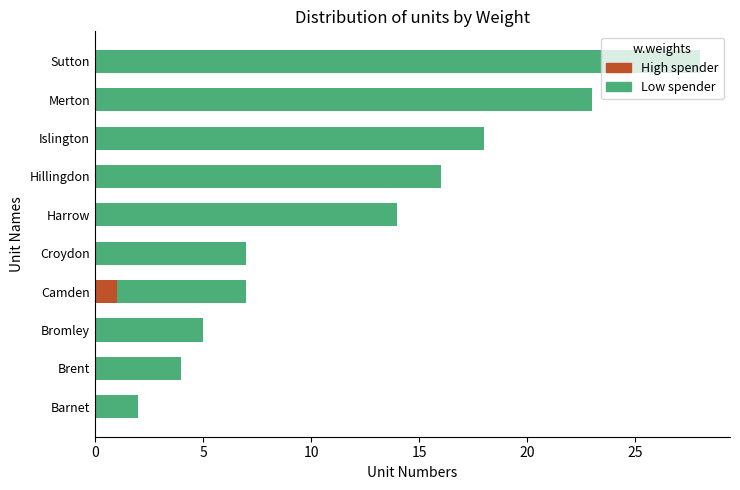

True or false: High spender has a value of 0 at Barnet.

True